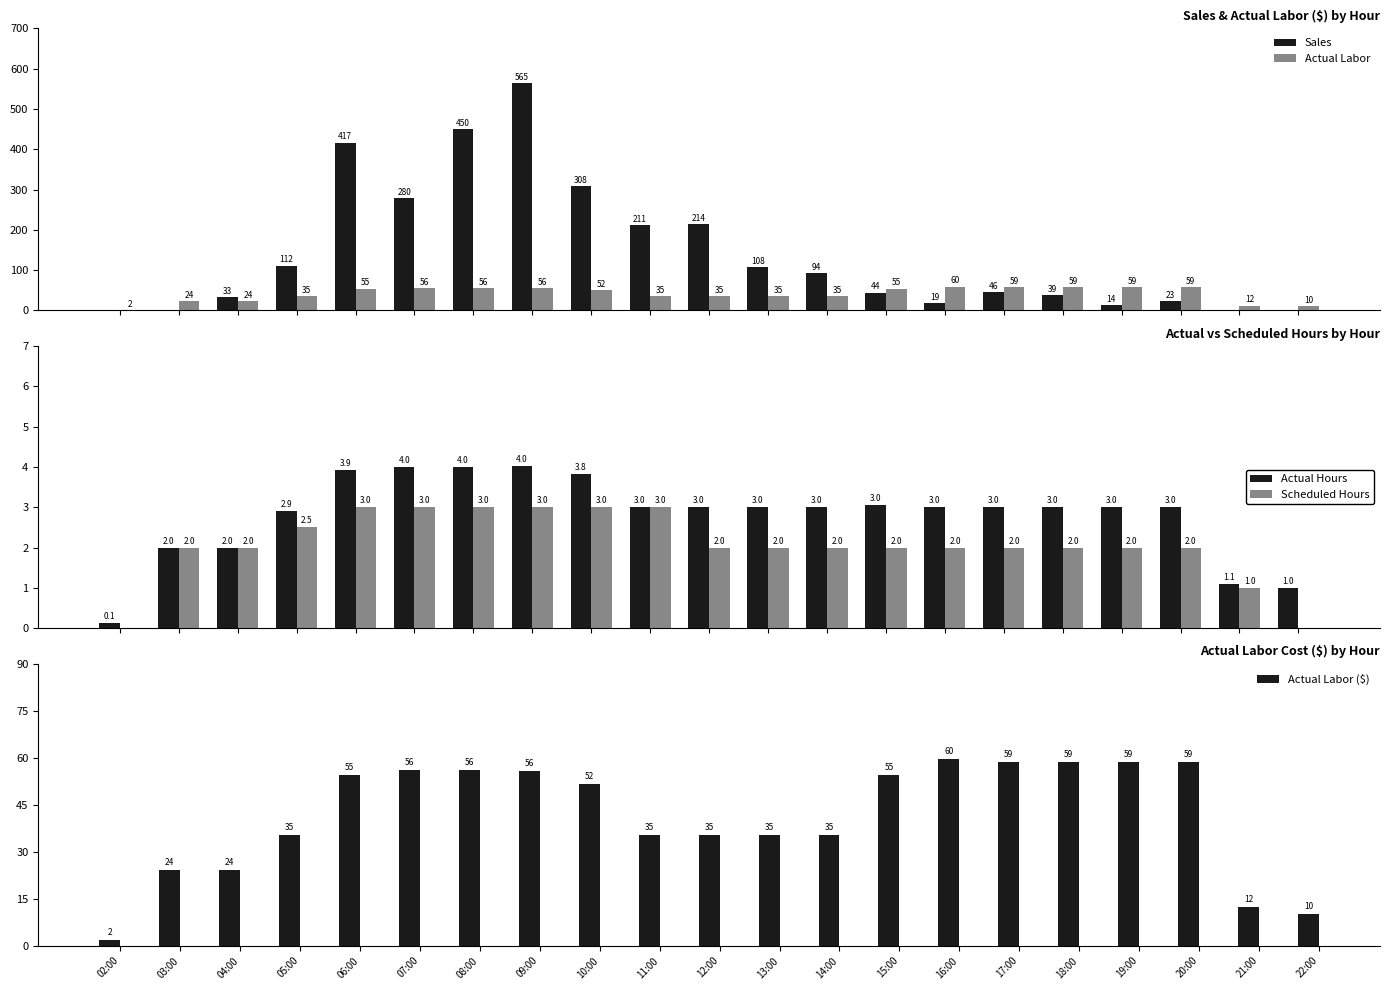

What is the value of the Sales bar at the 10th from the left?

211.4